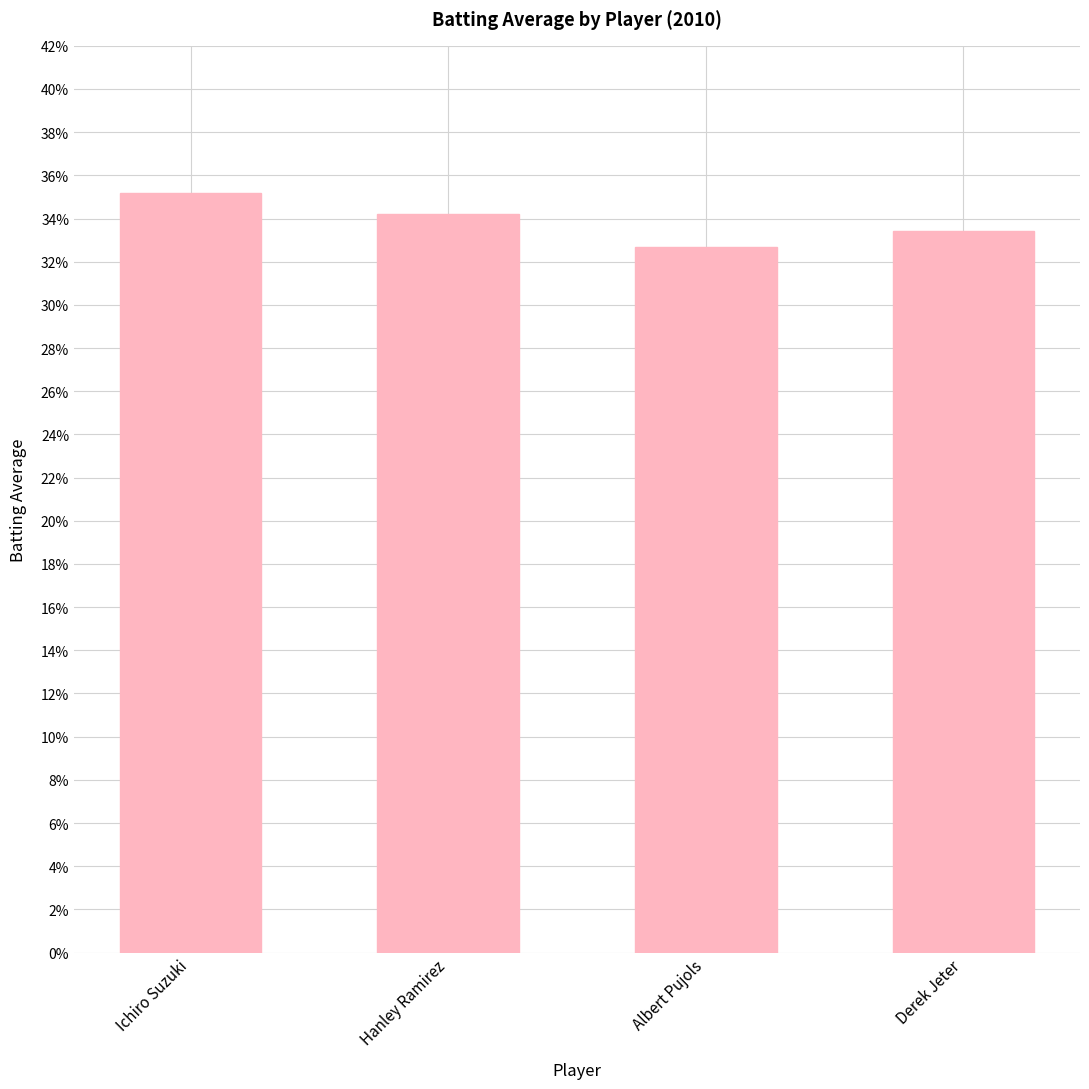

Are the bars horizontal?

No